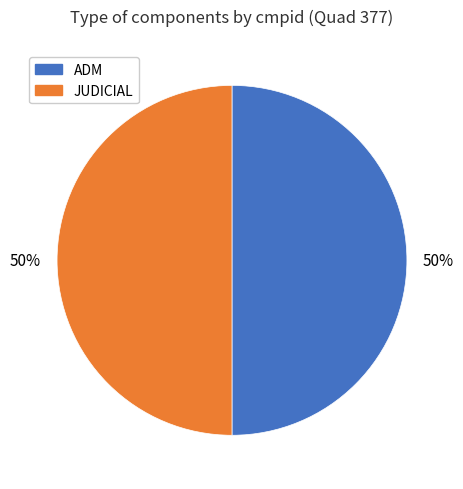

How many slices are in this pie chart?

2